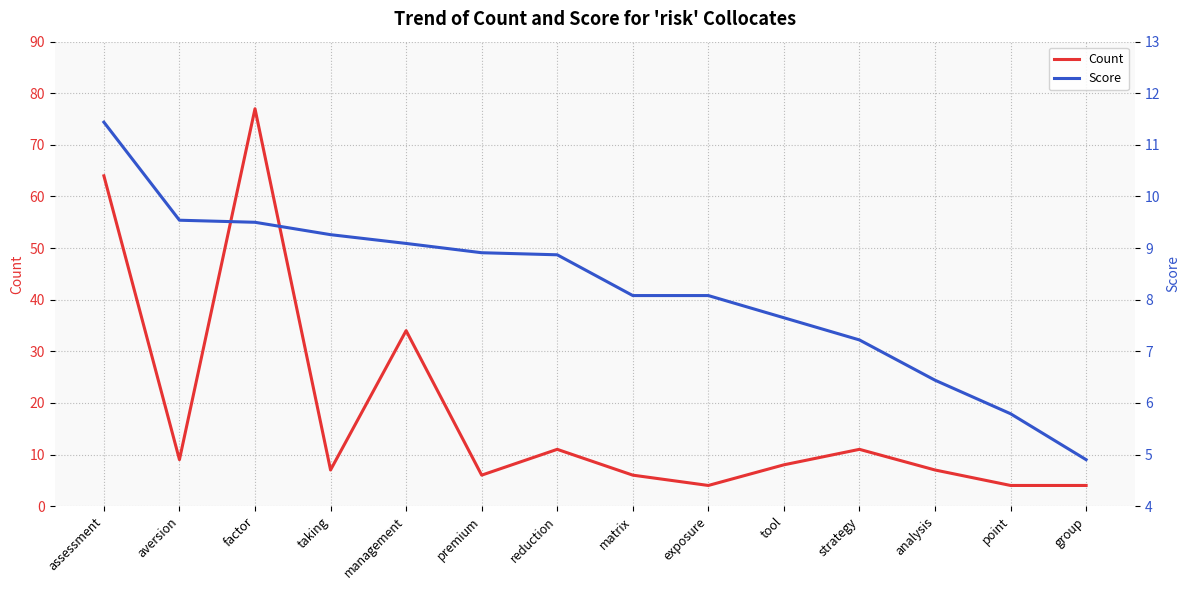

Does the chart display data point markers on the line(s)?

No